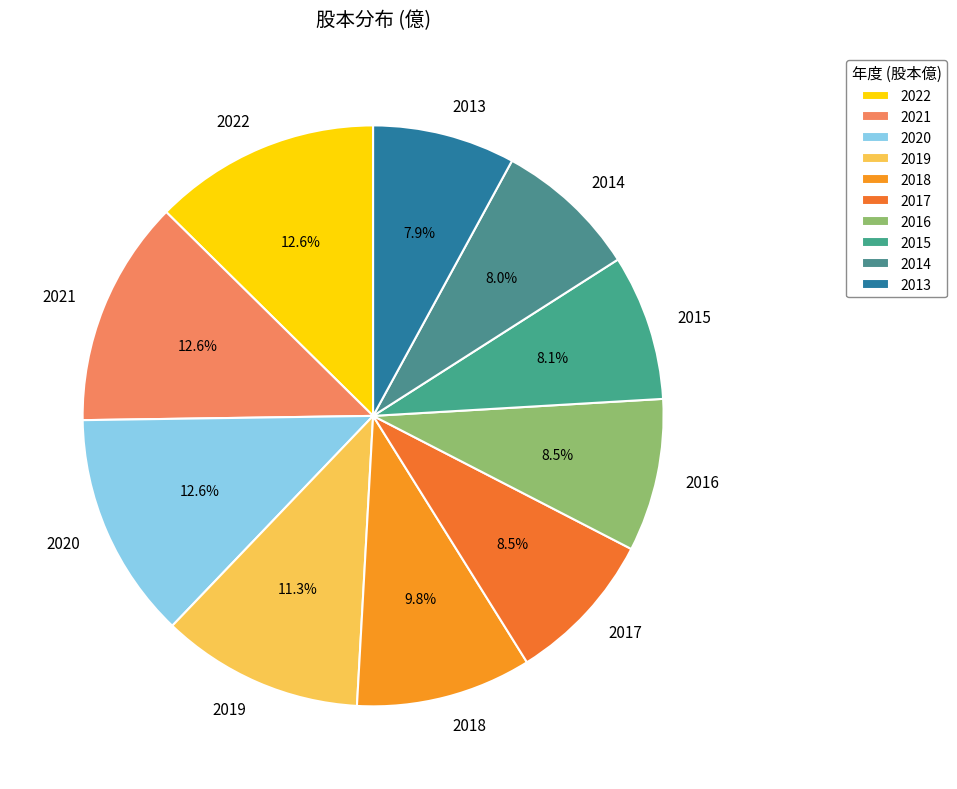

What is the ratio of the value at 2015 to the value at 2021?

0.6